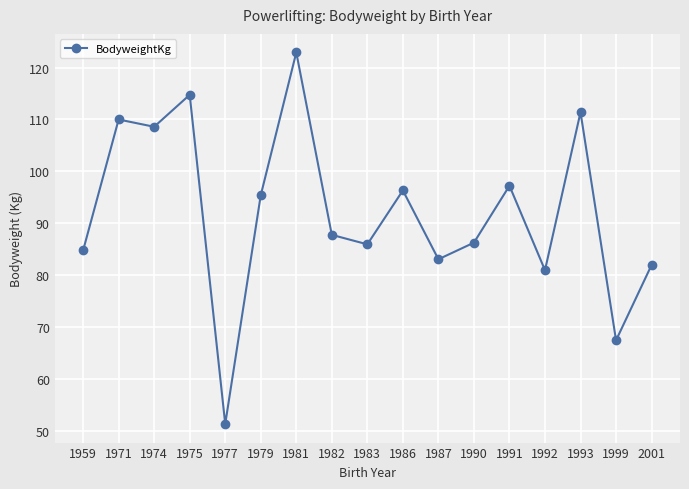

What is the value of the 15th point from the left?

111.4